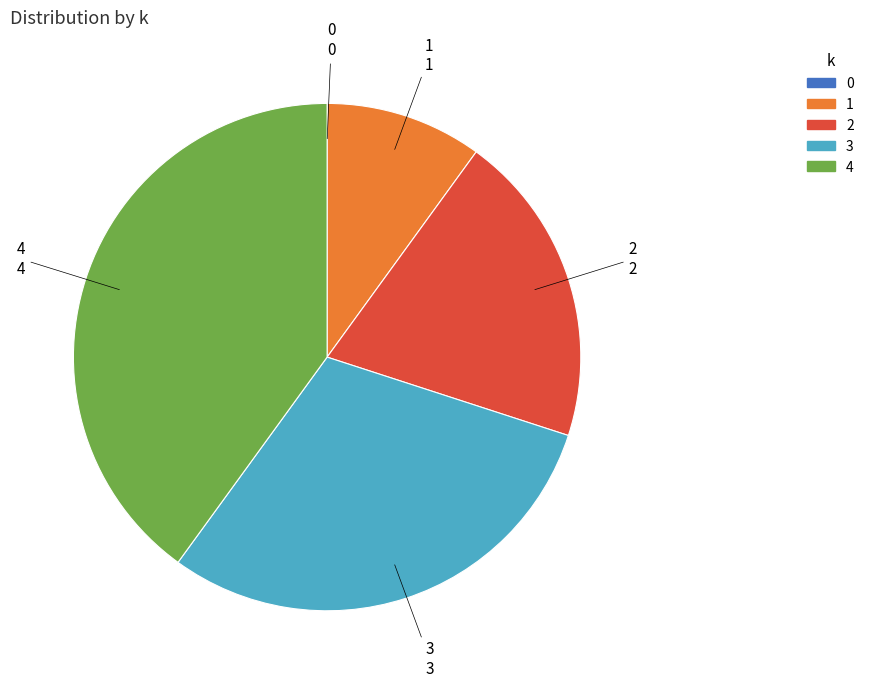

What is the largest slice in the pie chart?

4